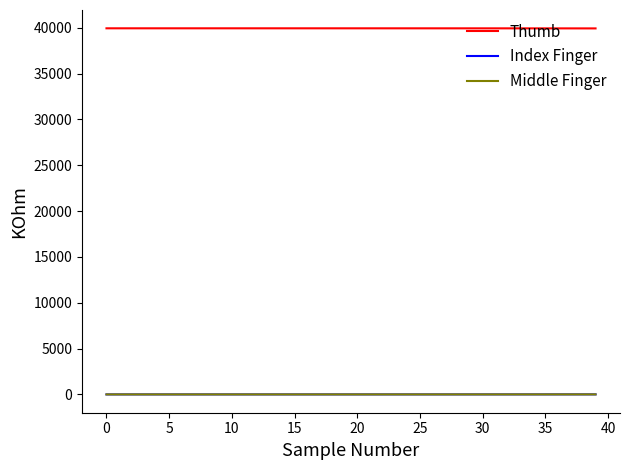

True or false: Thumb and Index Finger cross at least once.

False